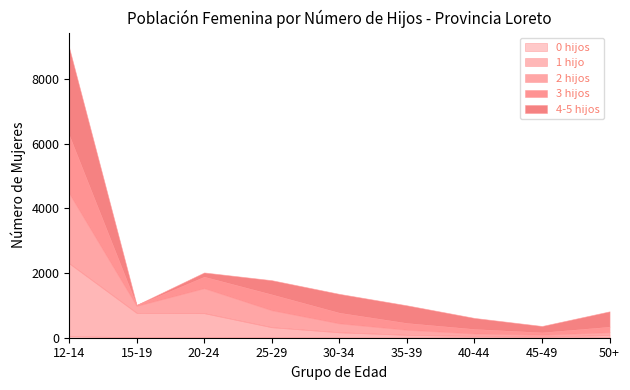

Where do 3 hijos and 2 hijos first cross each other?

25-29 and 30-34